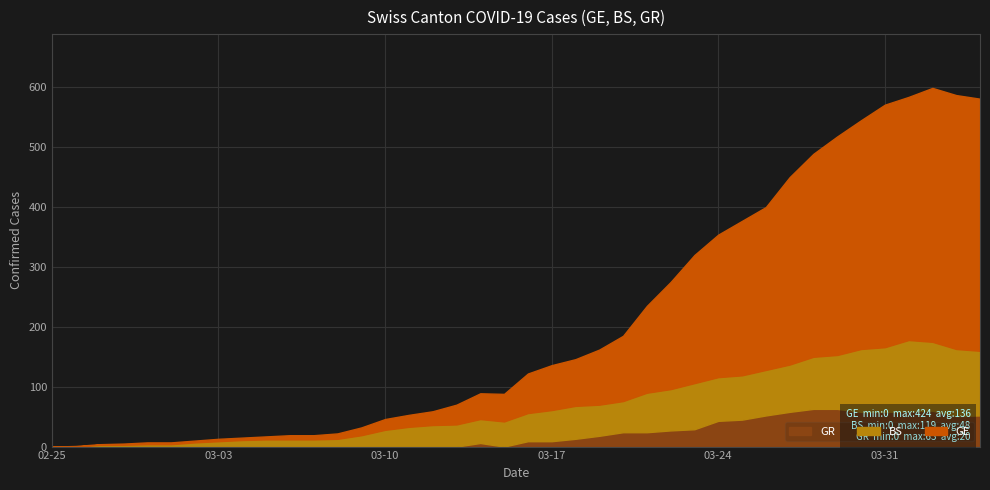

The value of BS at 33 is 90. True or false?

True